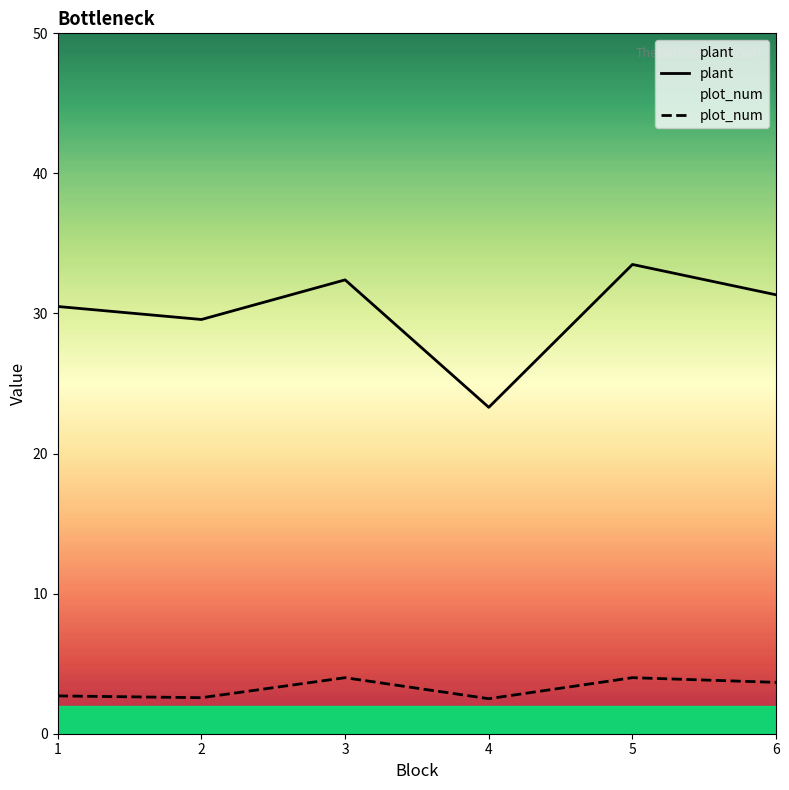

How many data points does each series have?

6